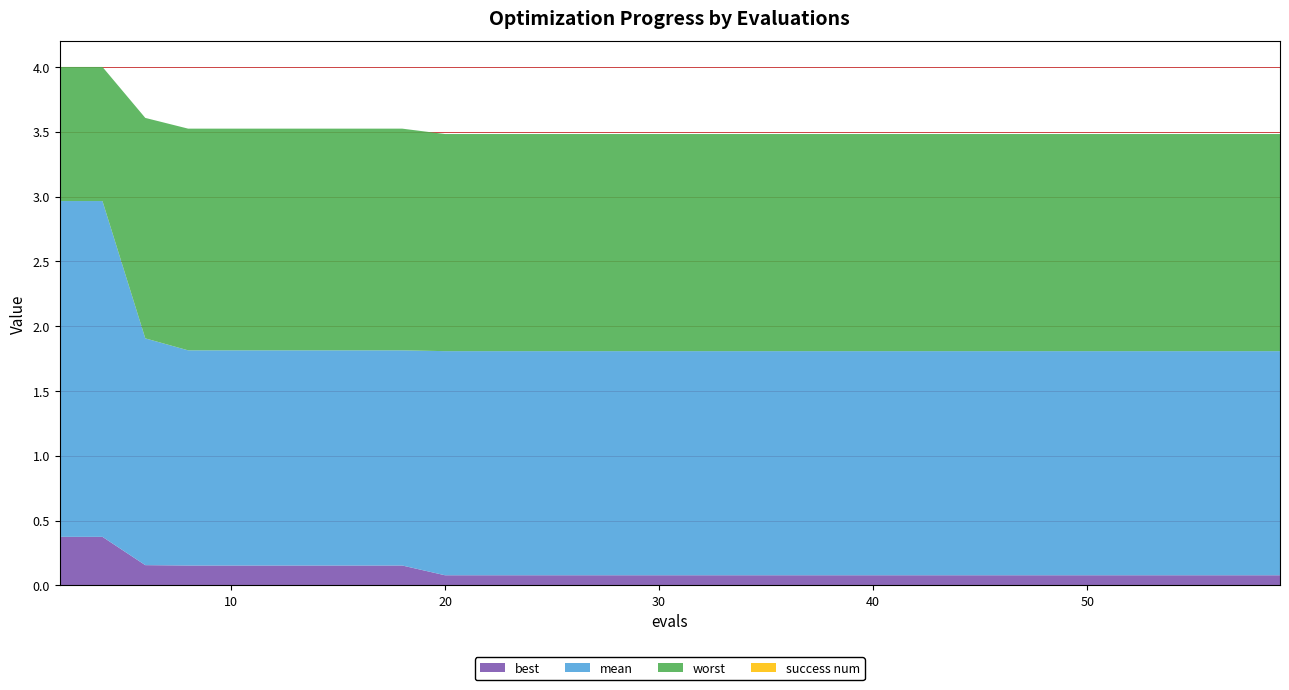

Reading left to right, extract all data points from this chart.

mean: 2=3.0	4=3.0	6=1.9	8=1.8	10=1.8	12=1.8	14=1.8	16=1.8	18=1.8	20=1.8	23=1.8	26=1.8	29=1.8	33=1.8	36=1.8	40=1.8	44=1.8	49=1.8	55=1.8	59=1.8
best: 2=0.4	4=0.4	6=0.2	8=0.2	10=0.2	12=0.2	14=0.2	16=0.2	18=0.2	20=0.1	23=0.1	26=0.1	29=0.1	33=0.1	36=0.1	40=0.1	44=0.1	49=0.1	55=0.1	59=0.1
worst: 2=4.0	4=4.0	6=3.6	8=3.5	10=3.5	12=3.5	14=3.5	16=3.5	18=3.5	20=3.5	23=3.5	26=3.5	29=3.5	33=3.5	36=3.5	40=3.5	44=3.5	49=3.5	55=3.5	59=3.5
success num: 2=0.0	4=0.0	6=0.0	8=0.0	10=0.0	12=0.0	14=0.0	16=0.0	18=0.0	20=0.0	23=0.0	26=0.0	29=0.0	33=0.0	36=0.0	40=0.0	44=0.0	49=0.0	55=0.0	59=0.0